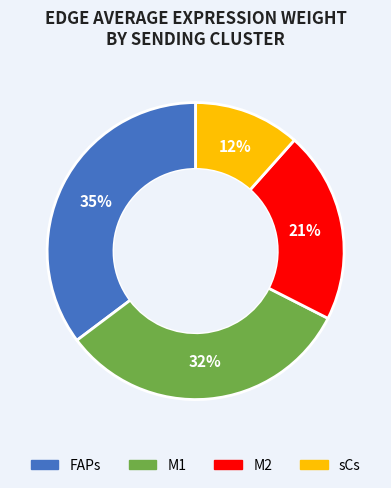

True or false: M2 accounts for 21% of the total.

True